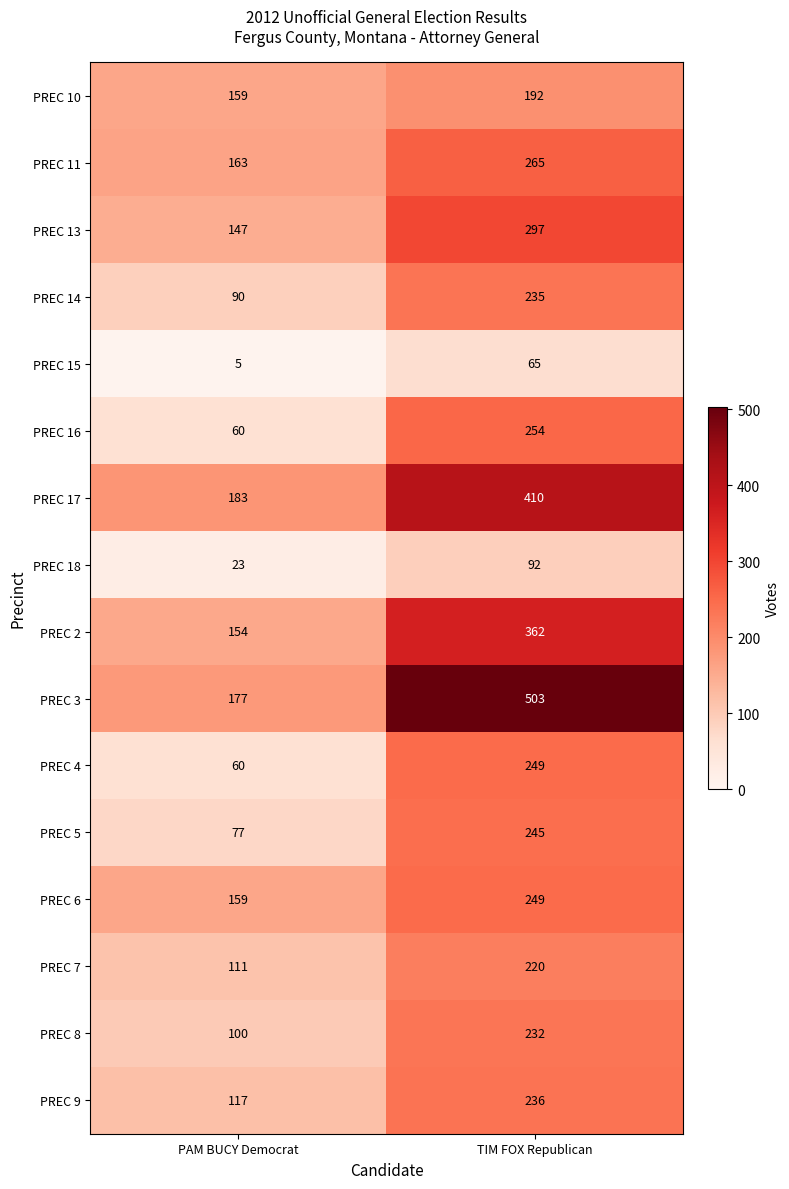

Which category has the lowest value across all series?

PAM BUCY Democrat